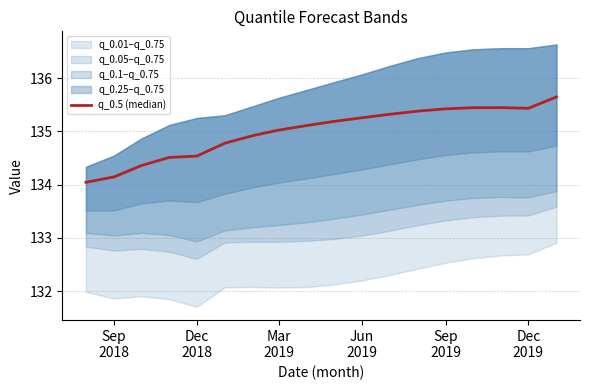

What is the change in value from Jun 2019 to Dec 2019?

+0.2